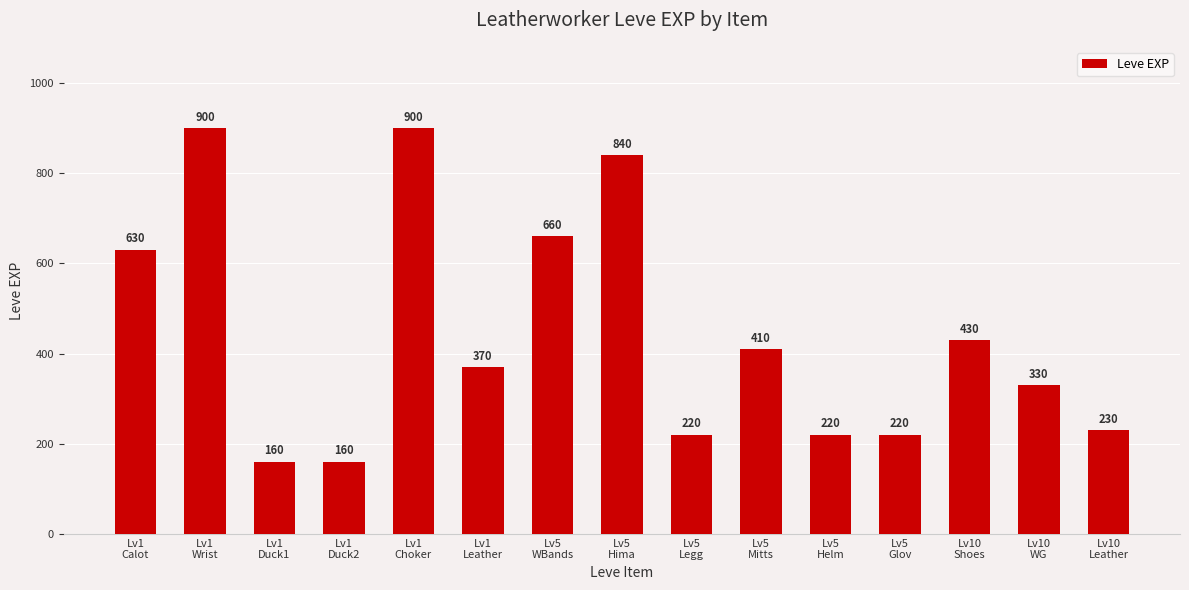

How many data points does each series have?

15